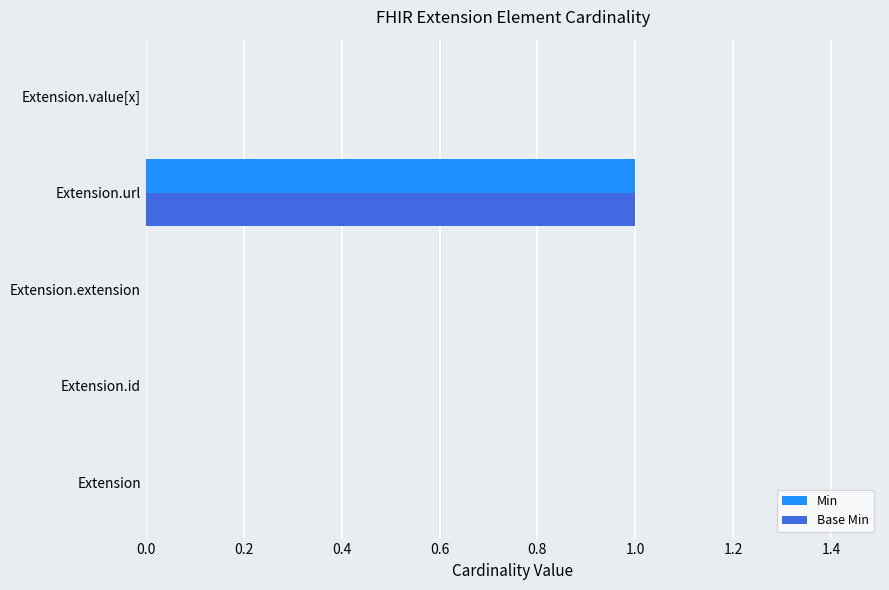

True or false: Base Min has a value of 0 at Extension.

True